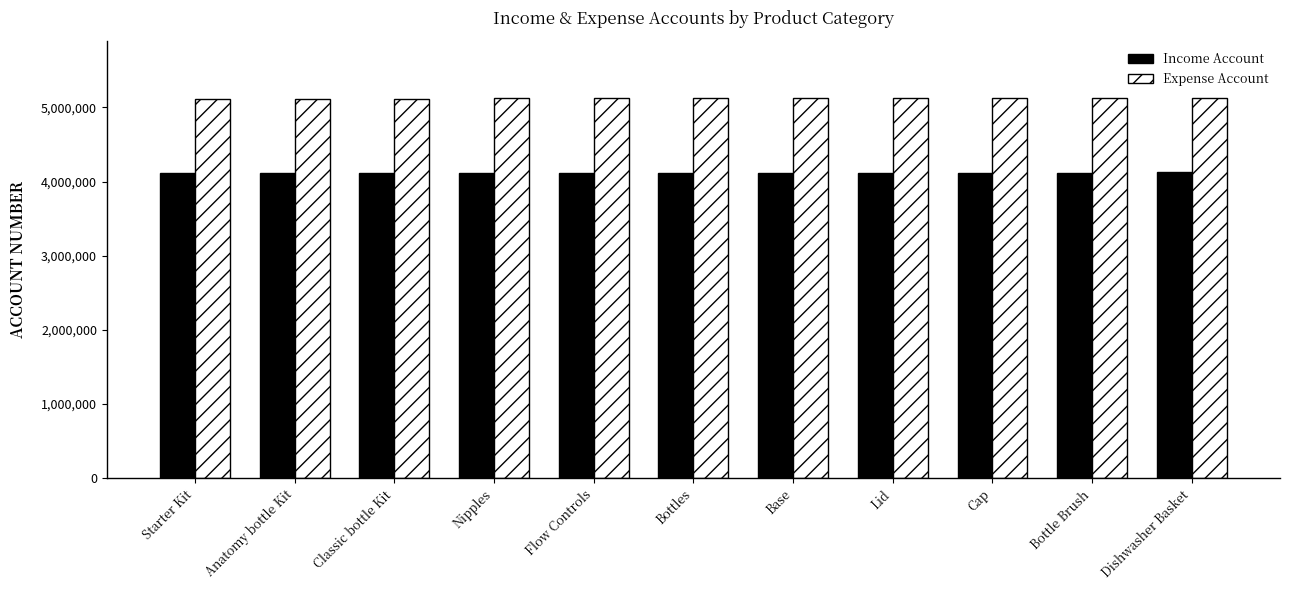

What are all the series names shown in the legend?

Income Account, Expense Account